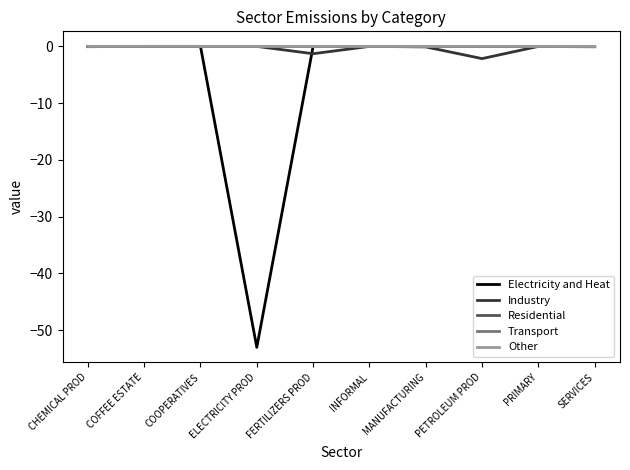

The Residential series shows -0.0 at COOPERATIVES. True or false?

True